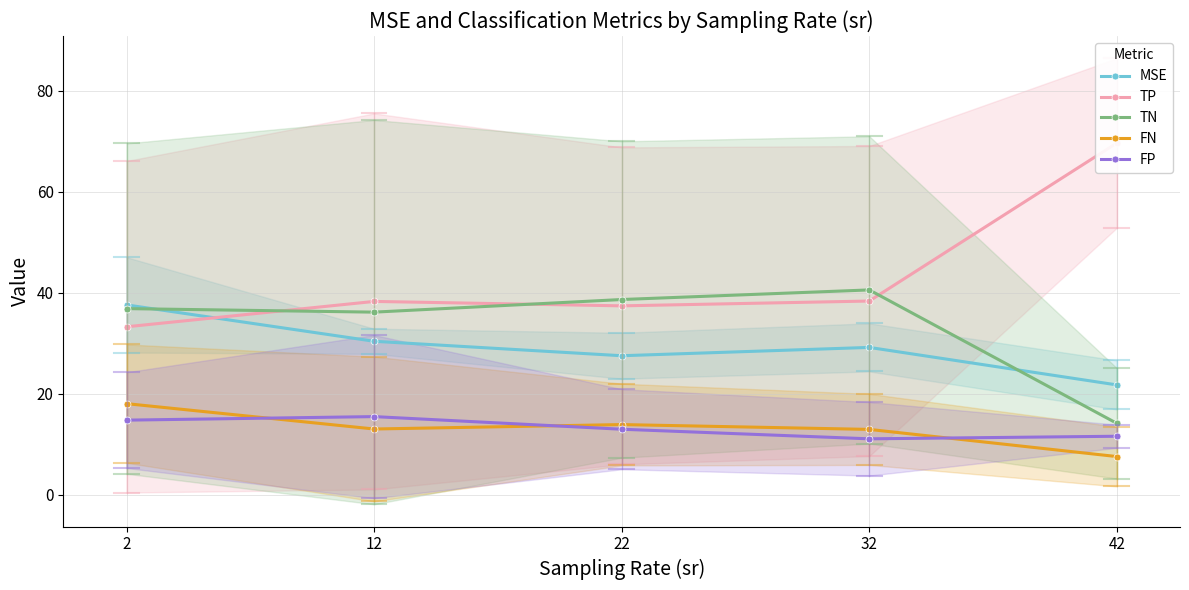

In TN, how many points are lower than both neighbors (excluding endpoints)?

1